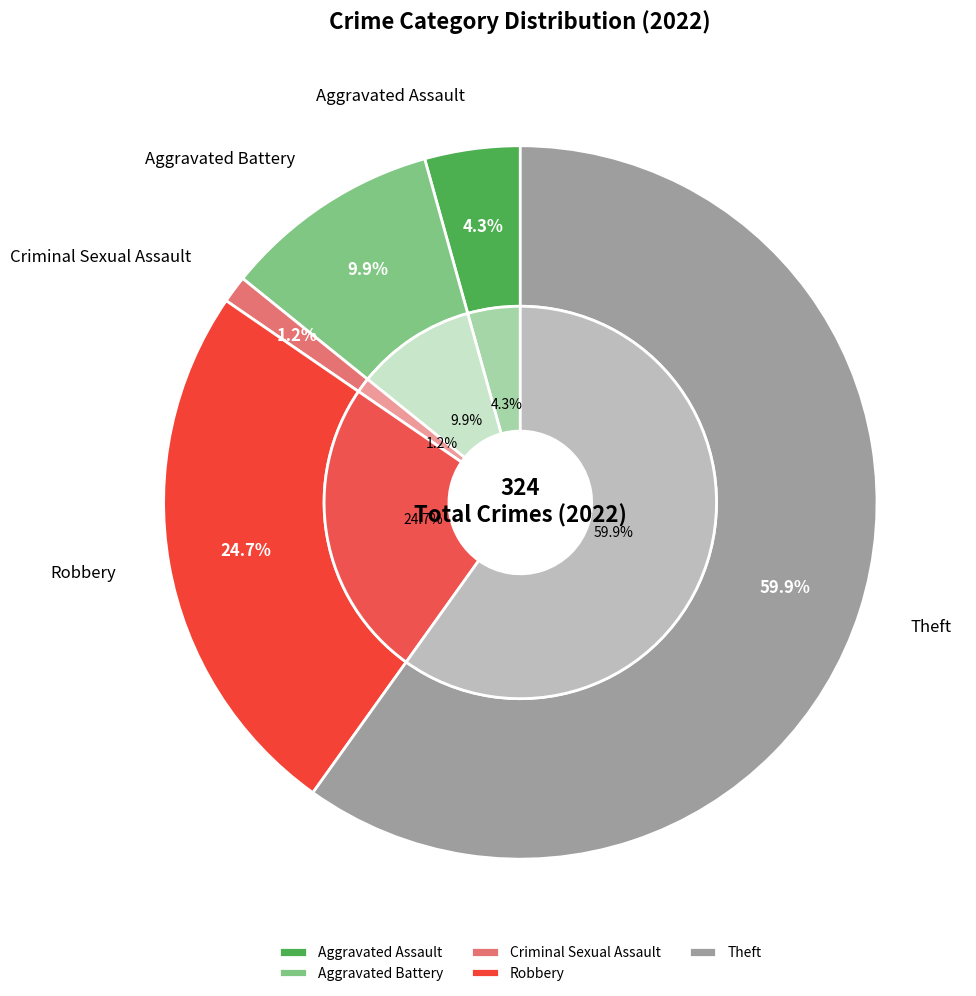

To the nearest percent, what percentage of the pie is Aggravated Assault?

4%